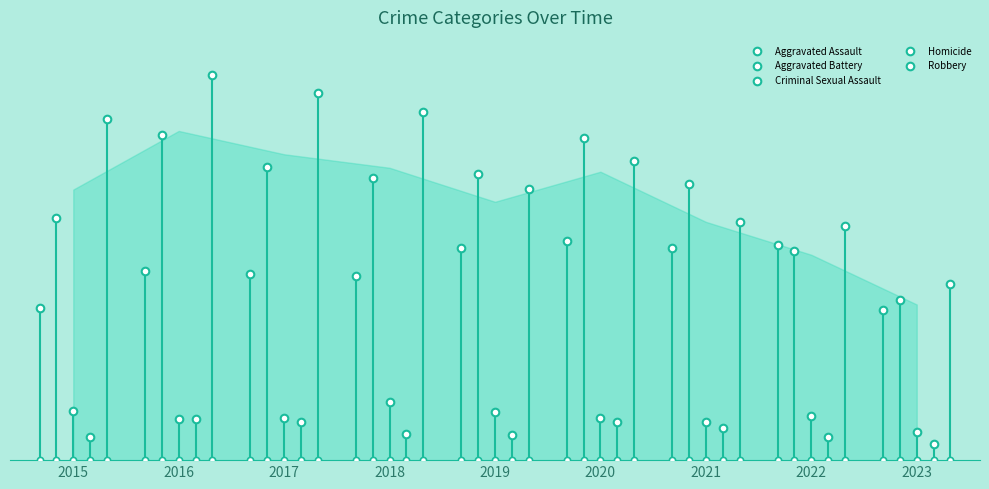

What are all the series names shown in the legend?

Aggravated Assault, Aggravated Battery, Criminal Sexual Assault, Homicide, Robbery